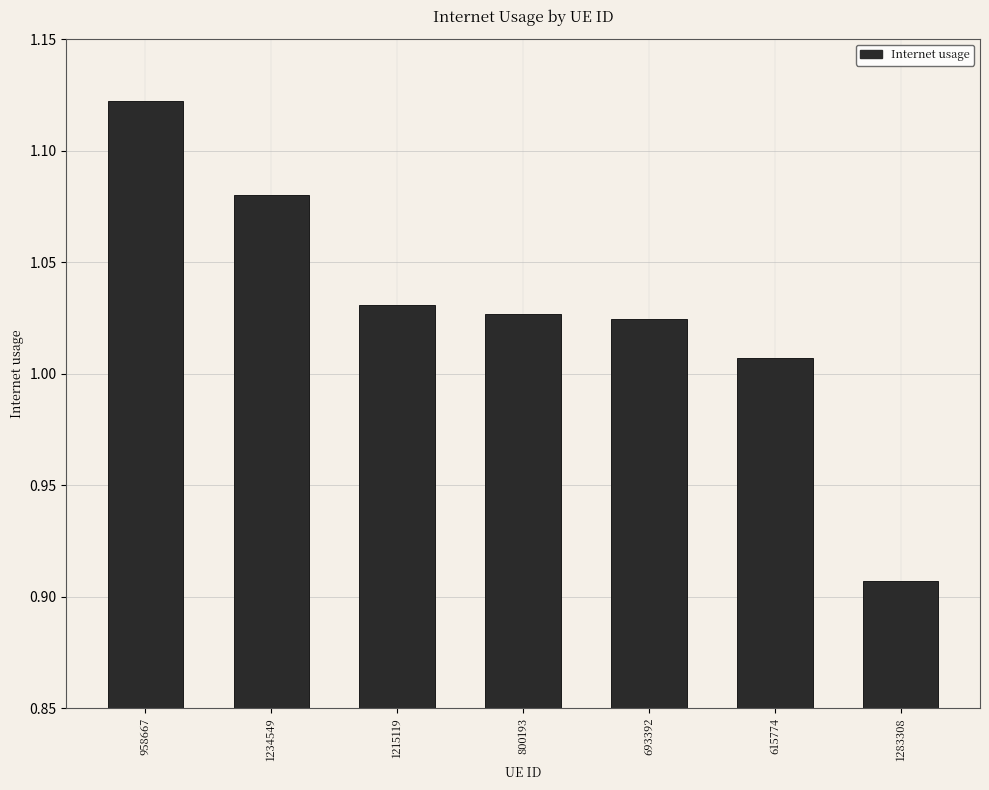

At which label is the value closest to 1?

615774